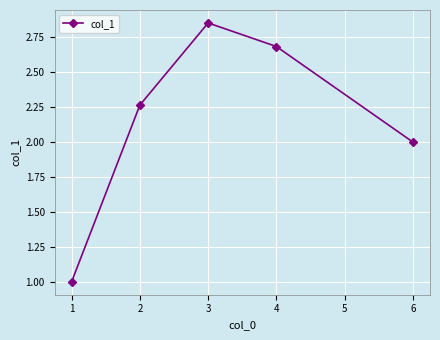

What is the change in value from 1 to 2?

+1.3